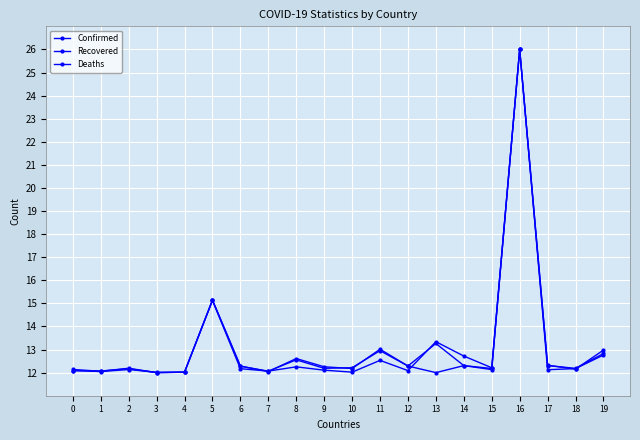

List the series in order of their overall mean, highest first.

Confirmed, Deaths, Recovered